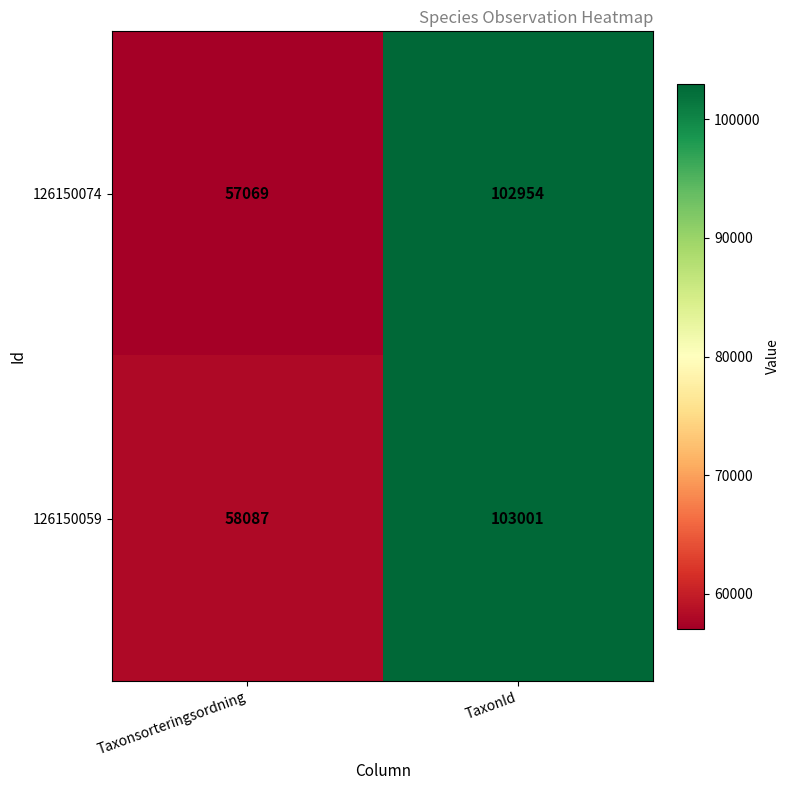

What is the average value of the 126150059 series?

80544